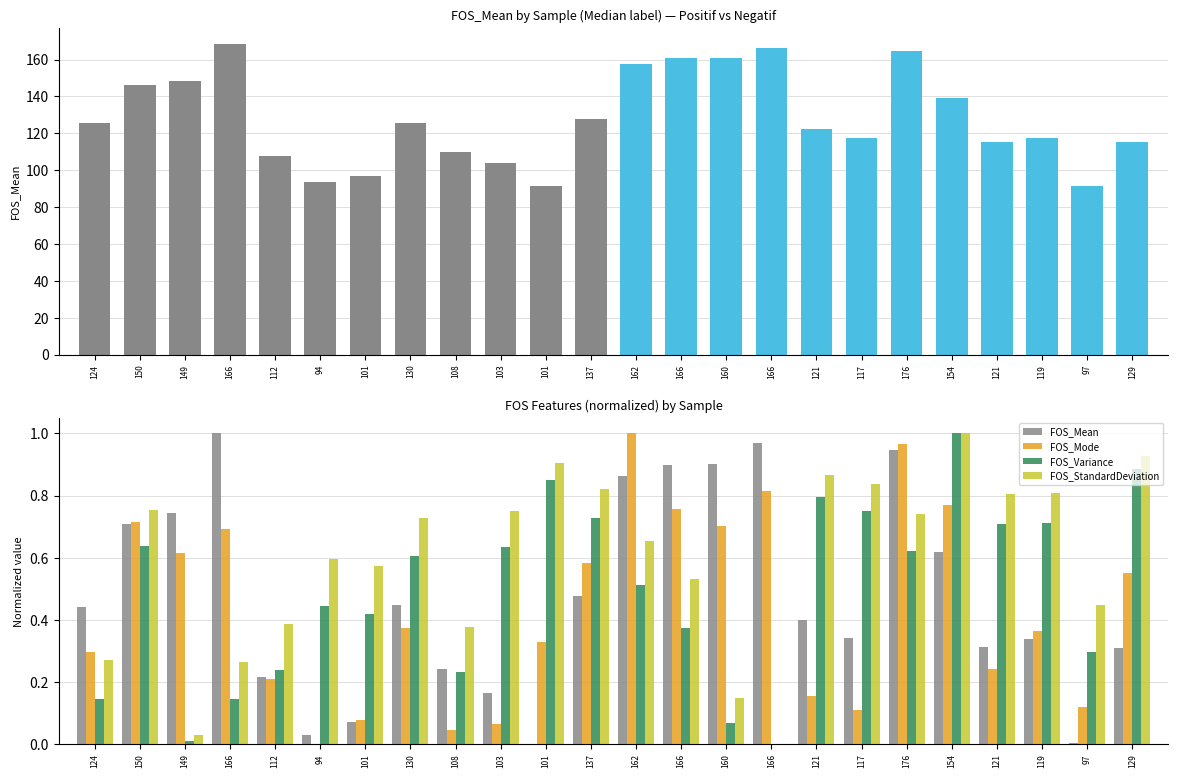

At which label does FOS_Mean reach its minimum?

101